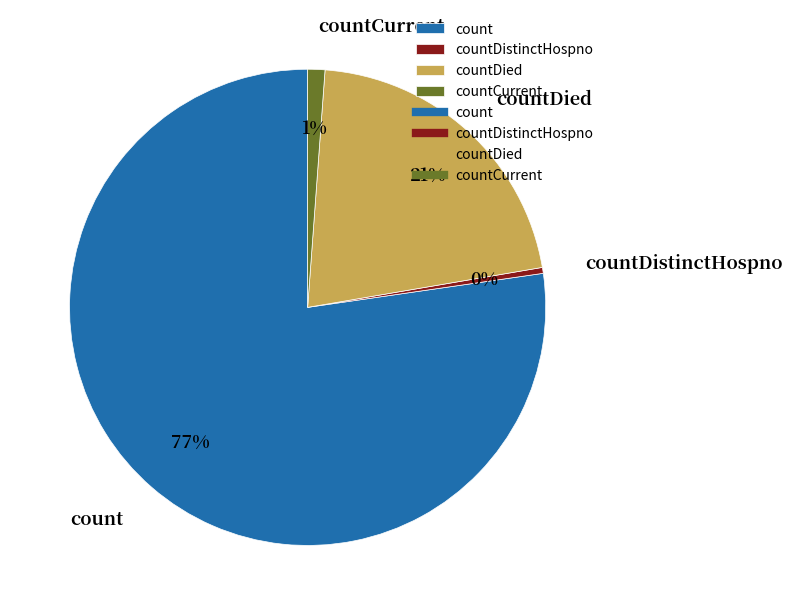

Do countCurrent and countDied together represent more than half of the pie?

No